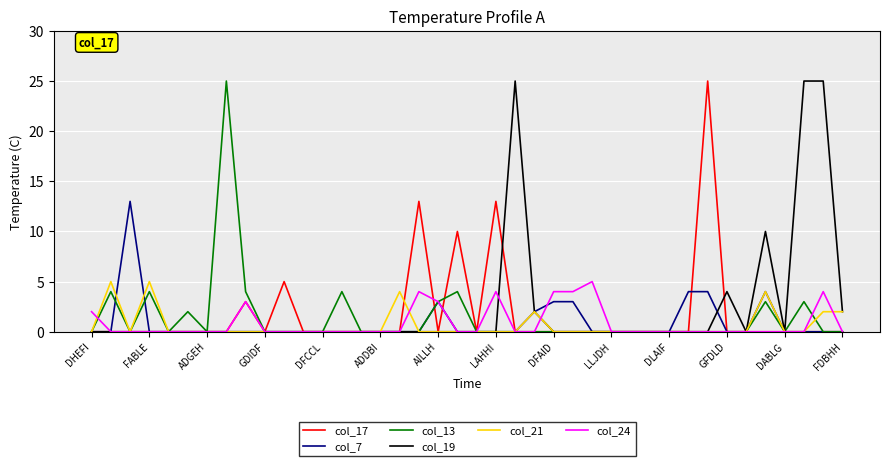

What is the maximum value shown in the chart?

25